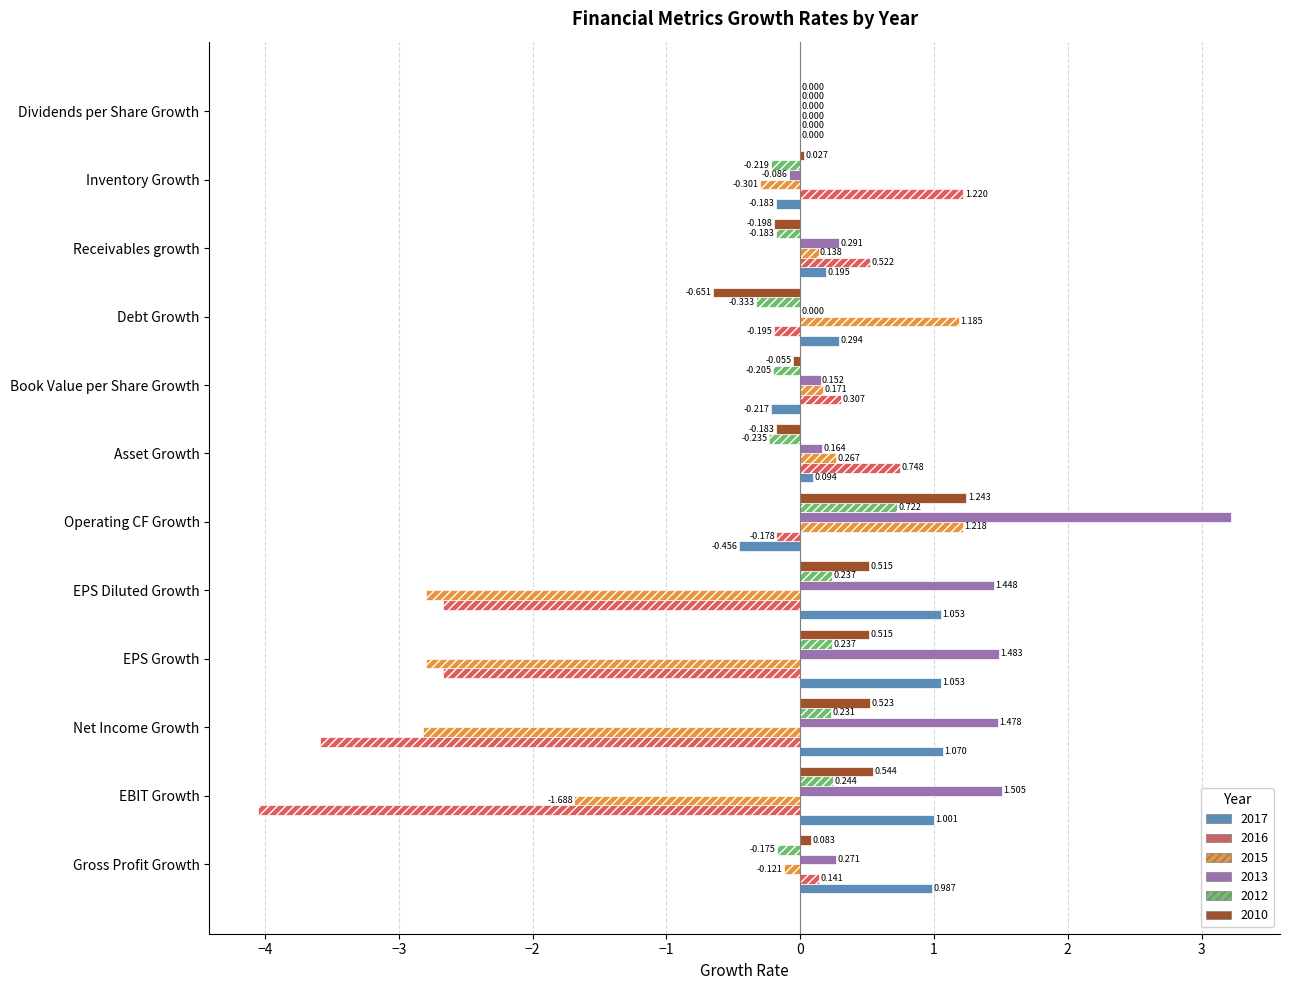

At which label is 2017 closest to 0?

Dividends per Share Growth